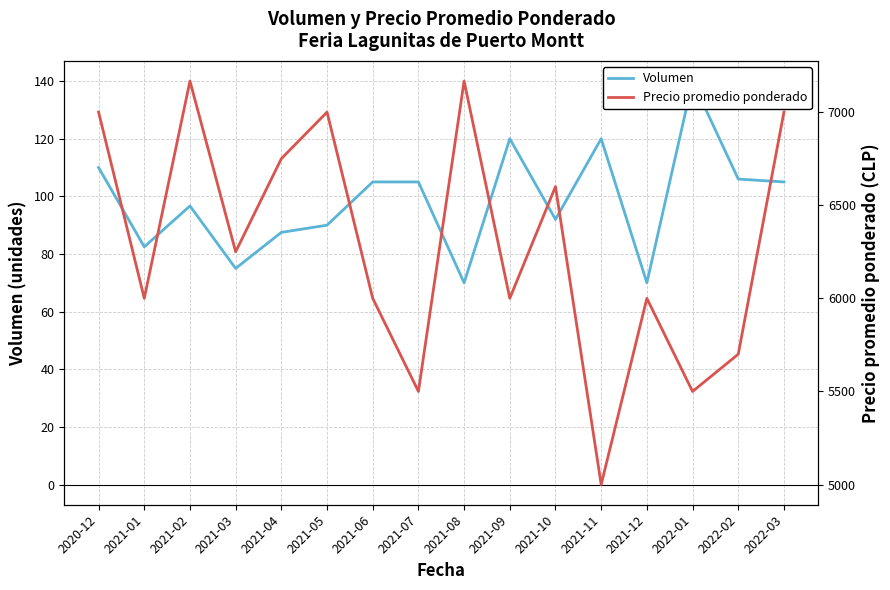

Reading right to left, extract all data points from this chart.

Volumen: 2022-03=105.0	2022-02=106.0	2022-01=140.0	2021-12=70.0	2021-11=120.0	2021-10=92.0	2021-09=120.0	2021-08=70.0	2021-07=105.0	2021-06=105.0	2021-05=90.0	2021-04=87.5	2021-03=75.0	2021-02=96.7	2021-01=82.5	2020-12=110.0
Precio promedio ponderado: 2022-03=7000.0	2022-02=5700.0	2022-01=5500.0	2021-12=6000.0	2021-11=5000.0	2021-10=6600.0	2021-09=6000.0	2021-08=7166.7	2021-07=5500.0	2021-06=6000.0	2021-05=7000.0	2021-04=6750.0	2021-03=6250.0	2021-02=7166.7	2021-01=6000.0	2020-12=7000.0